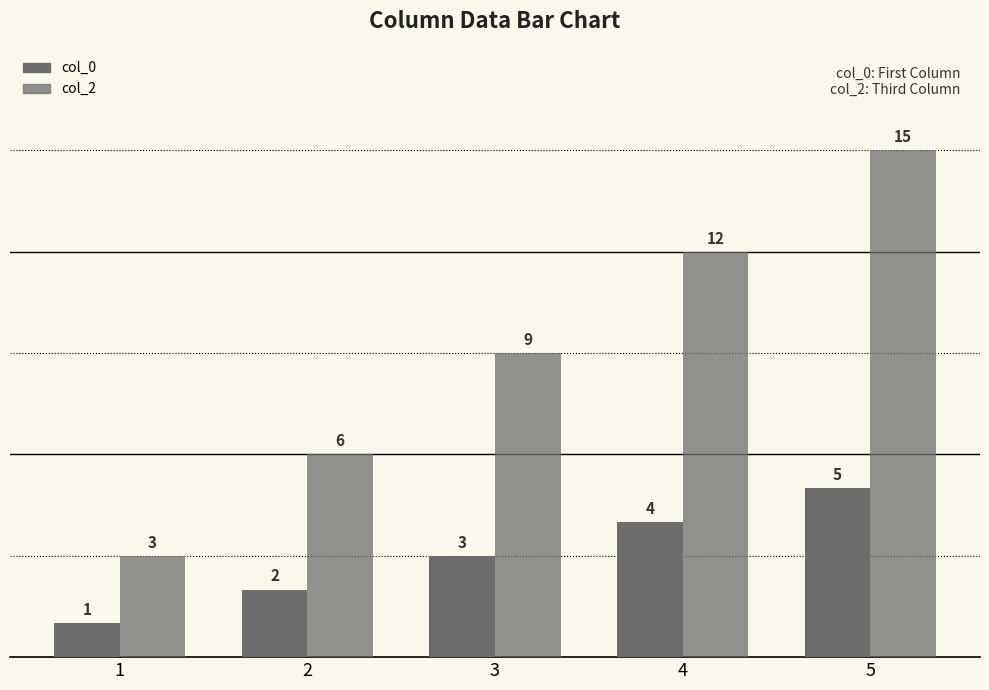

How many data points does each series have?

5